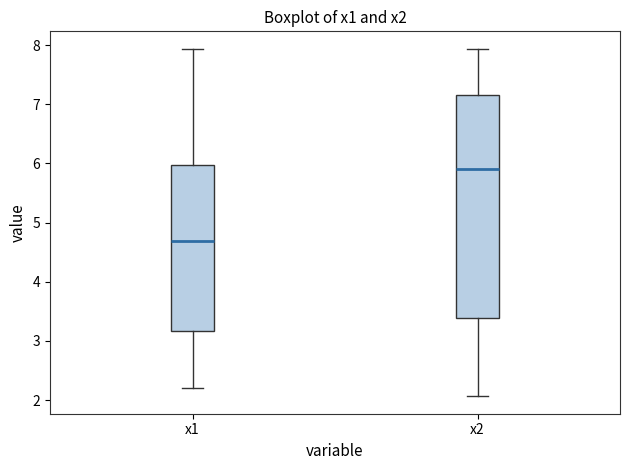

Comparing the boxes themselves (not the whiskers), which one is the tallest?

x2